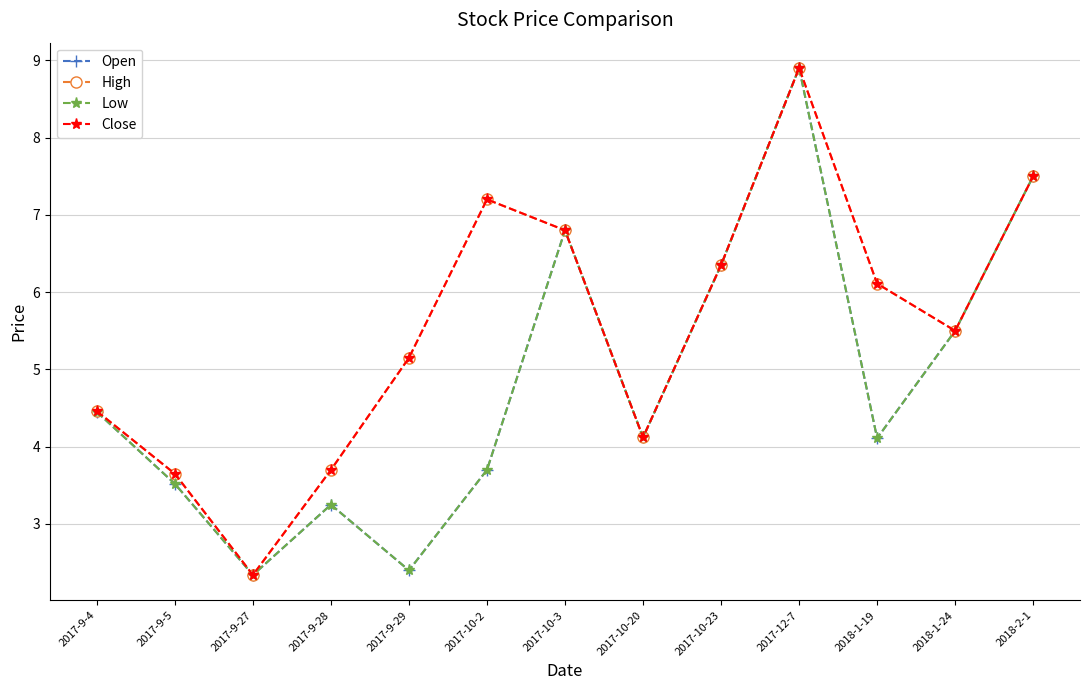

The value of Low at 2018-2-1 is 3.5. True or false?

False